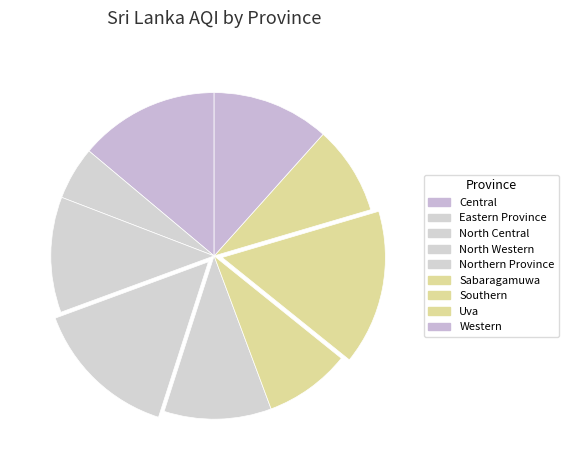

True or false: North Central accounts for 19% of the total.

False